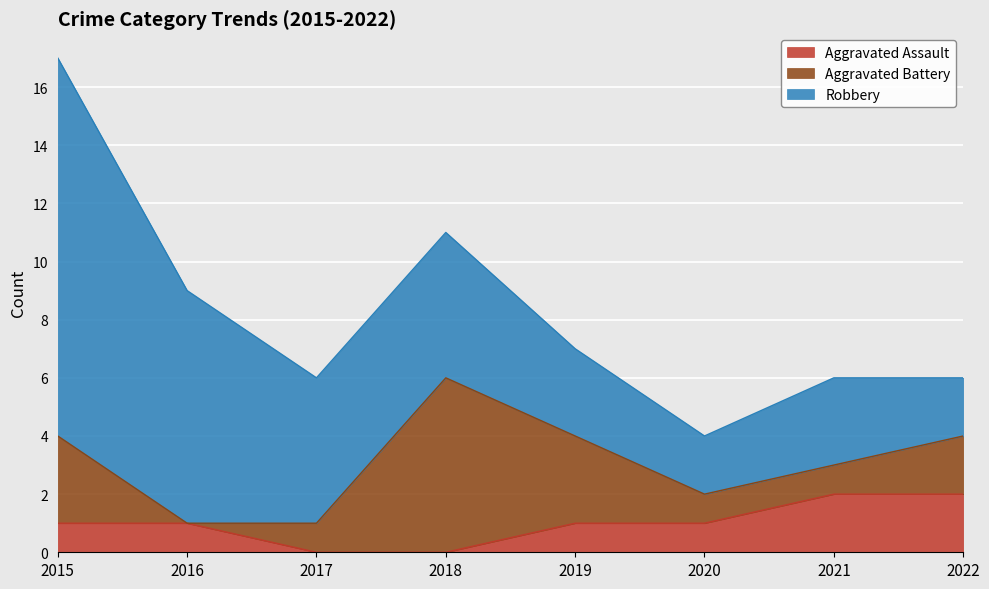

The value of Aggravated Assault at 2022 is 1. True or false?

False